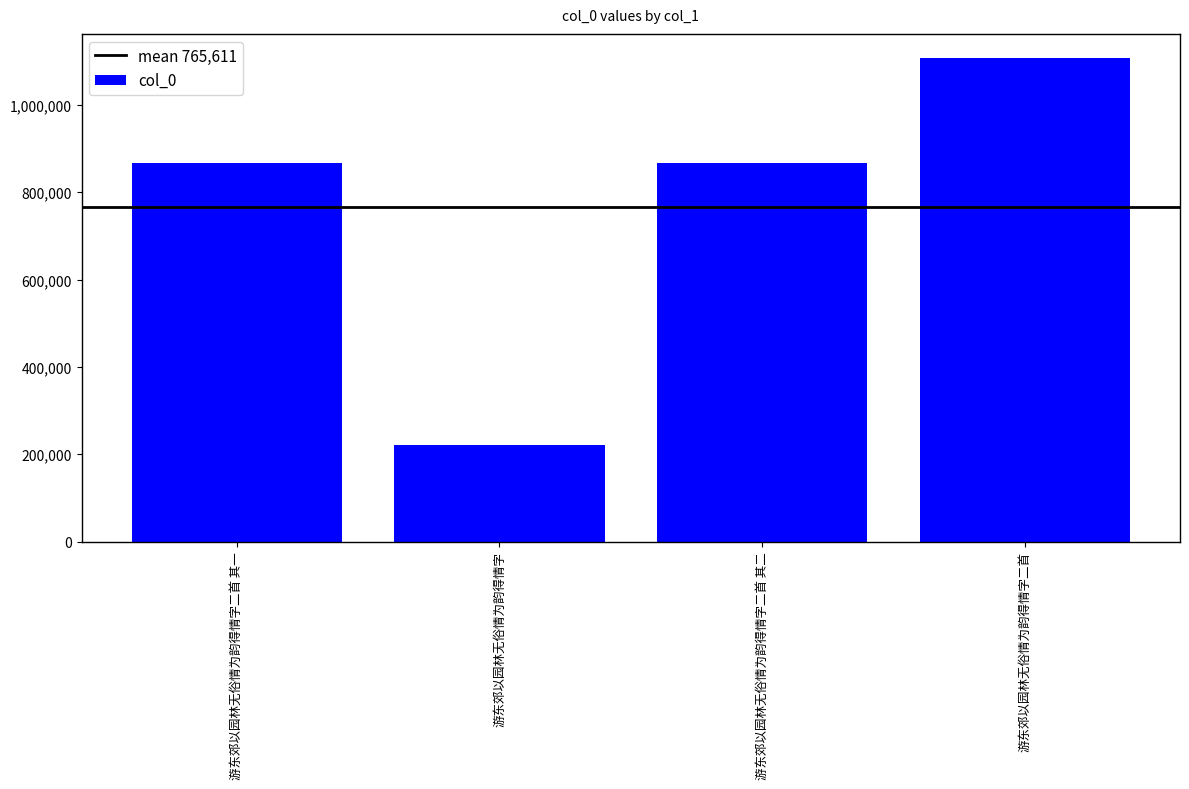

What is the sum of all values?

3062443